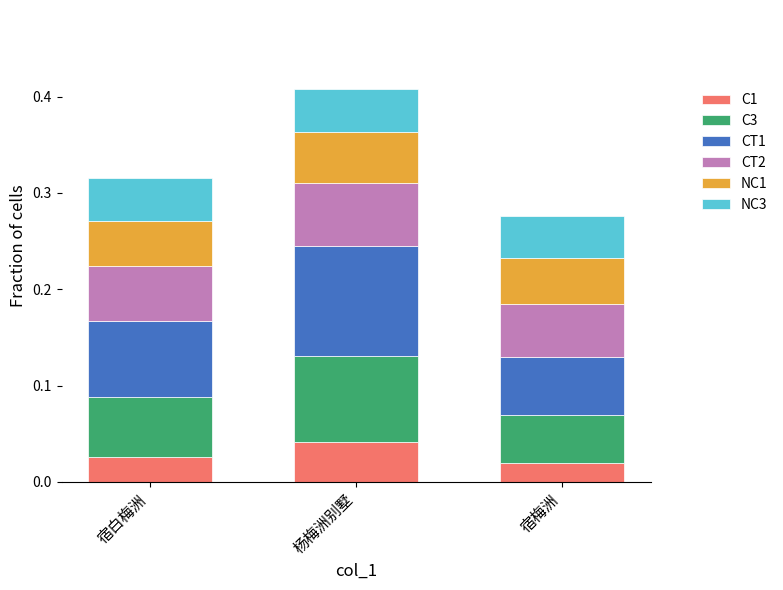

What is the total value across all series at 宿白梅洲?

0.3